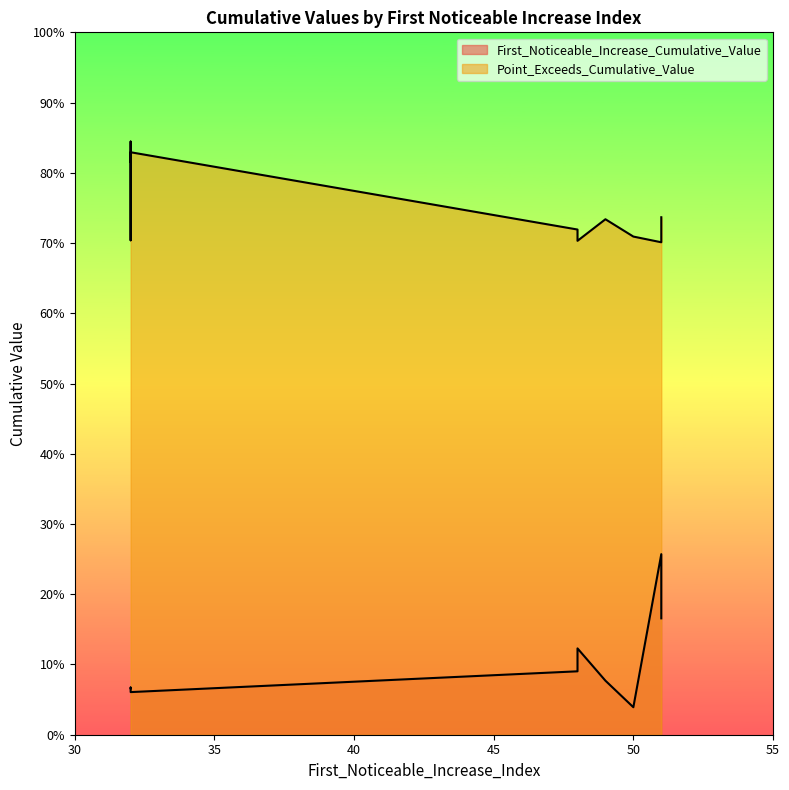

How many Point_Exceeds_Cumulative_Value values are between 0 and 1?

10